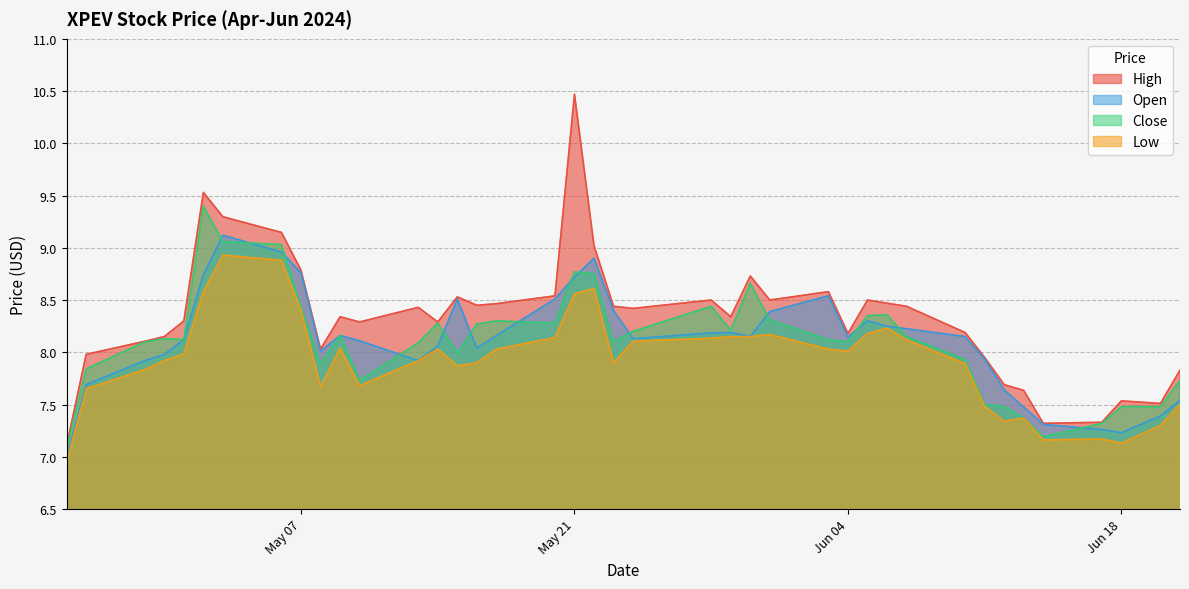

How many values in the Open series exceed 8?

27